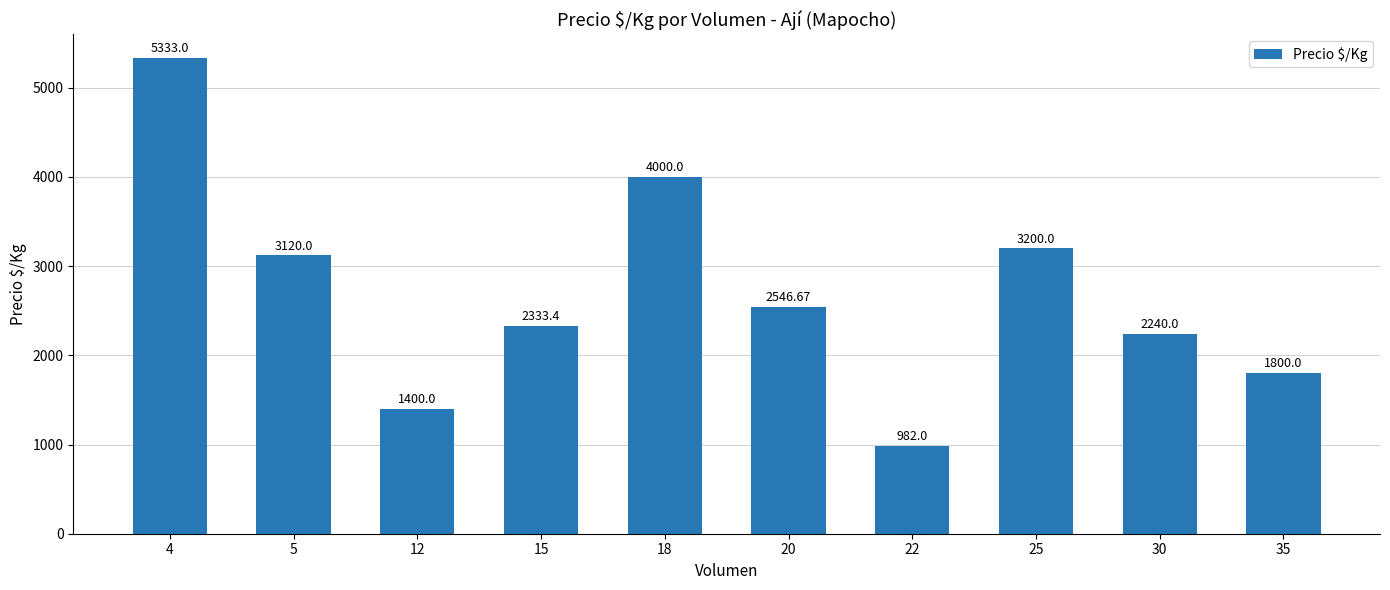

True or false: the data shows 5699.5 at 18.

False